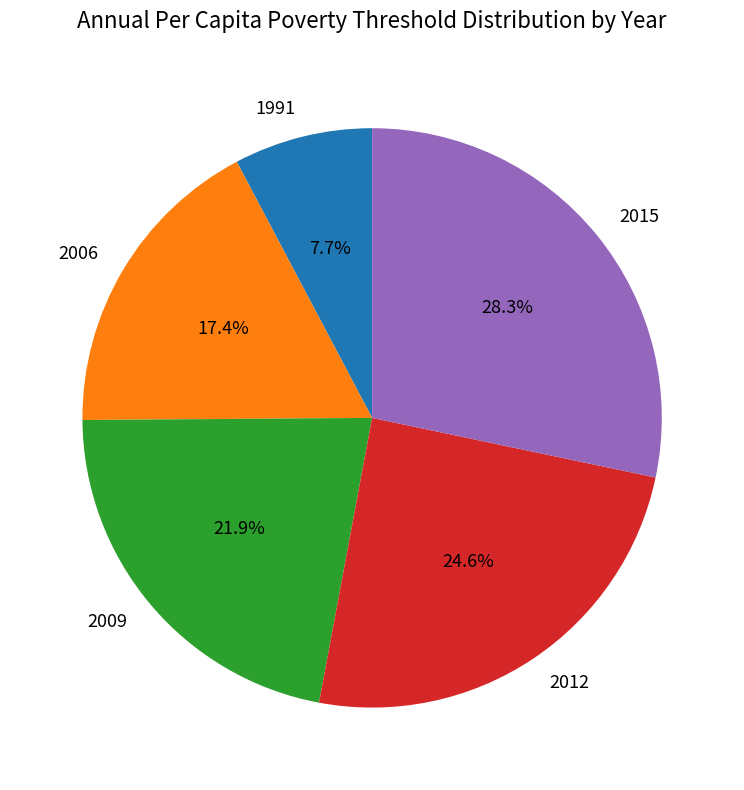

To the nearest percent, what is the difference between the largest and smallest slice percentages?

21%